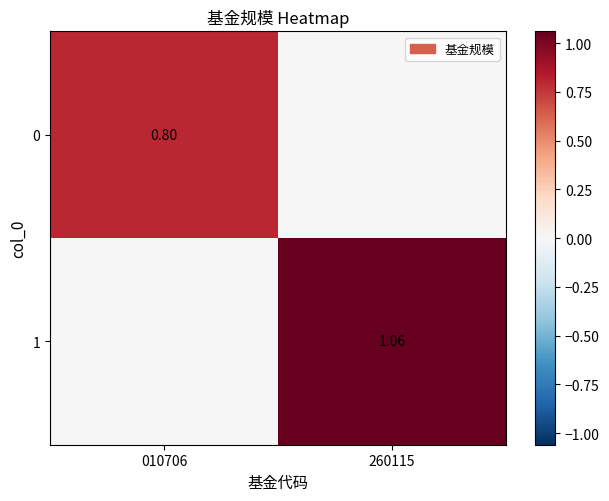

What is the spread (max minus min) of values at 260115?

1.1